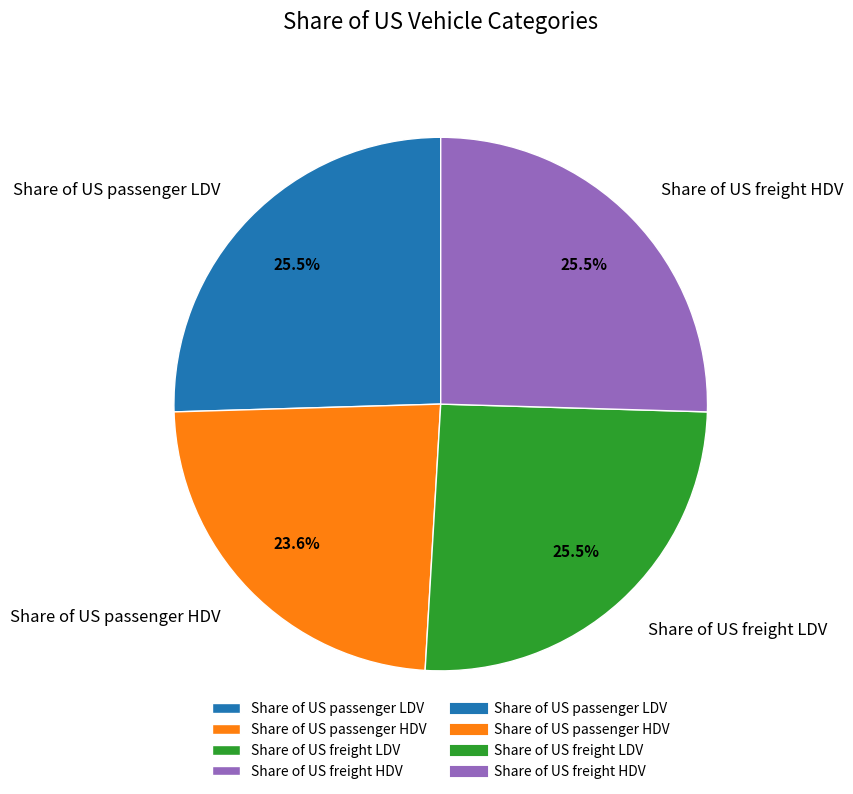

Which category has the smallest portion of the pie?

Share of US passenger HDV